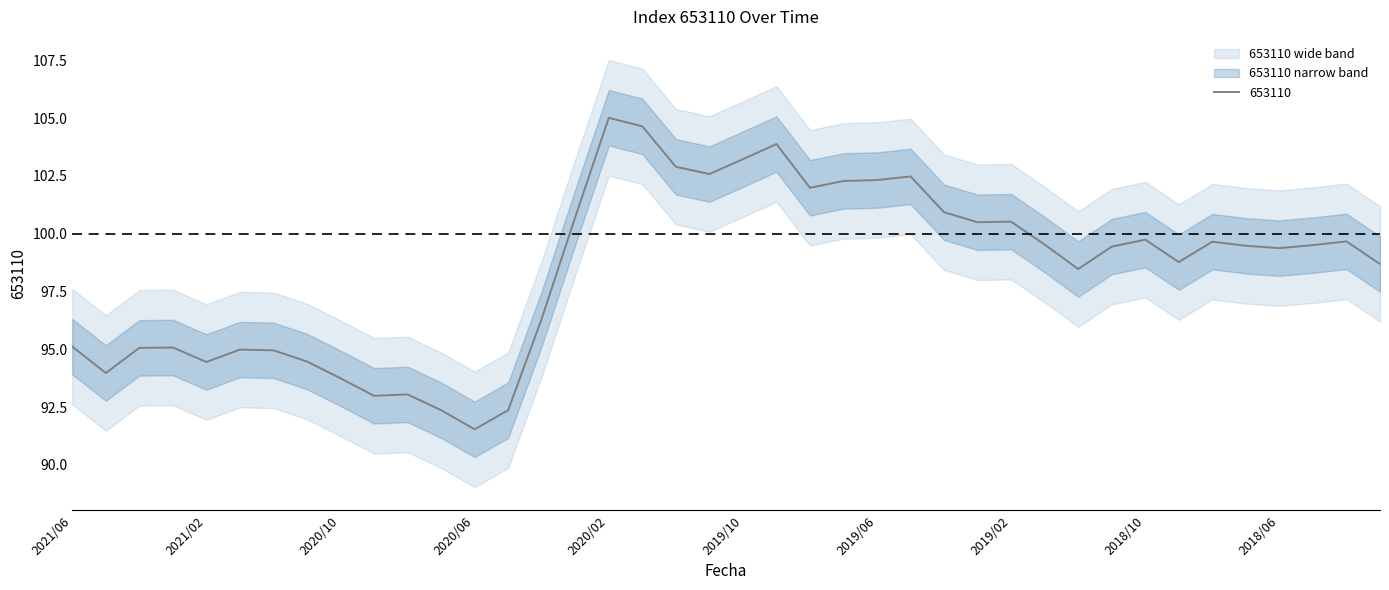

How many lines are shown in the chart?

1